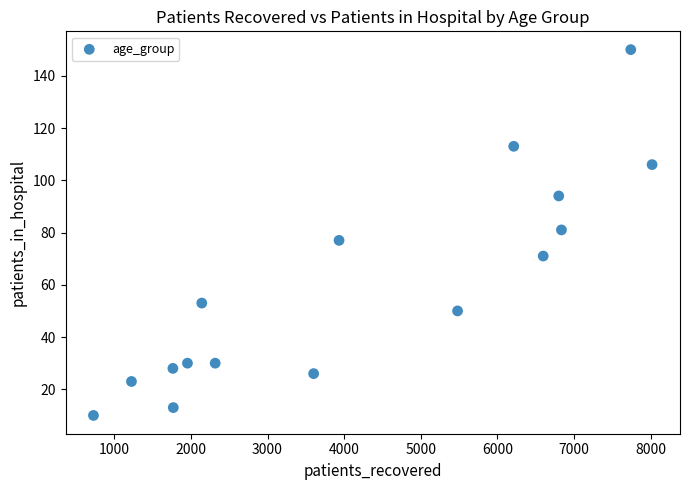

What is the range of X values (max minus min)?

7292